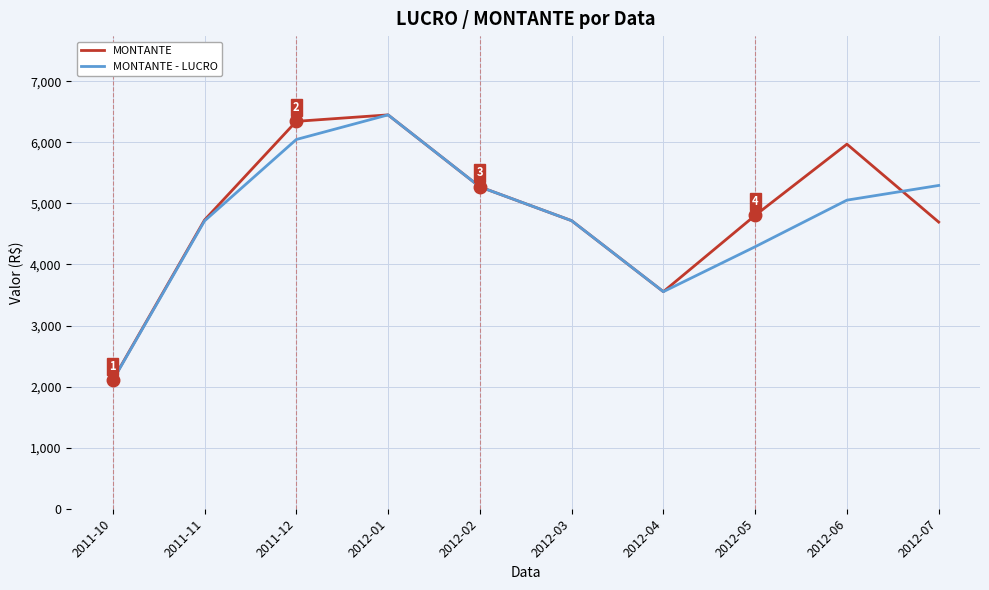

Which label corresponds to the smallest value in the chart?

2011-10